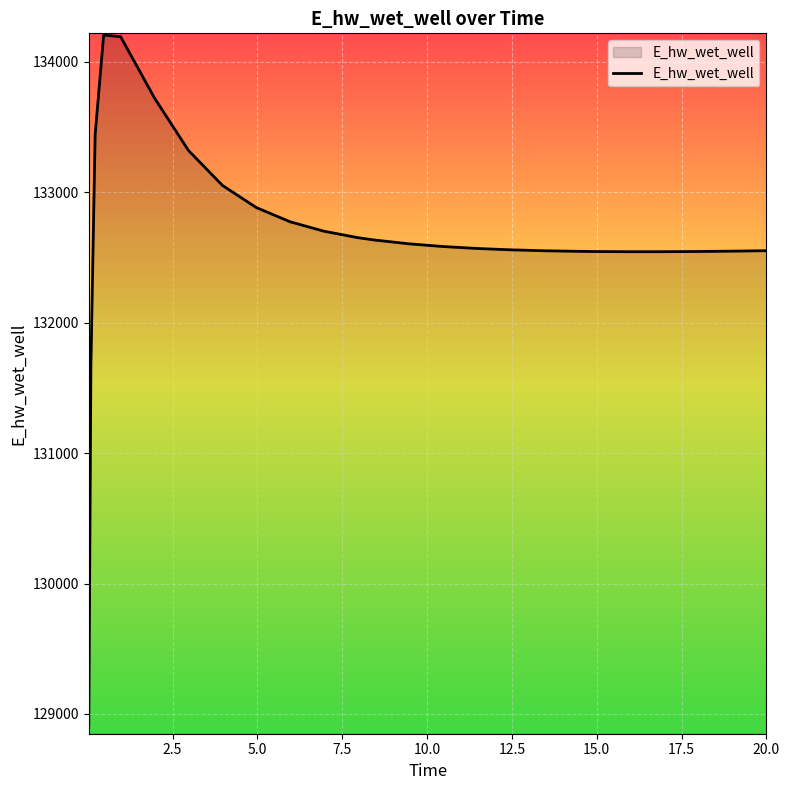

What is the minimum value shown in the chart?

128913.0